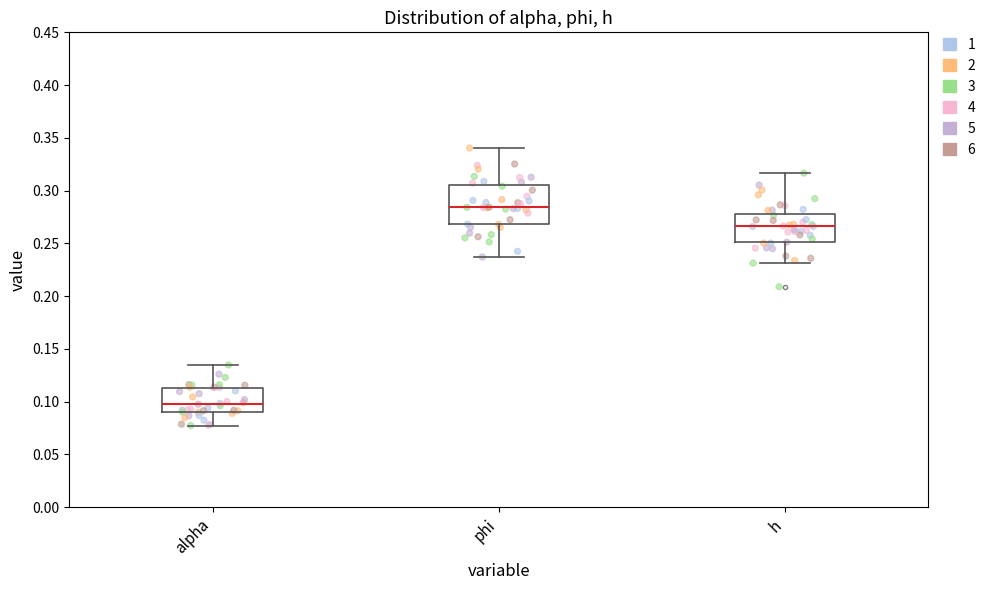

Reading left to right, transcribe this box plot: for each box, give where its median line is, the range the box spans, and where its two whiskers end, as read against the y-axis. The values are not printed on the chart, so give them approximately, as read against the axis.

alpha: median 0.100, box 0.090 to 0.115, whiskers 0.075 to 0.135
phi: median 0.285, box 0.270 to 0.305, whiskers 0.235 to 0.340
h: median 0.265, box 0.250 to 0.280, whiskers 0.230 to 0.315